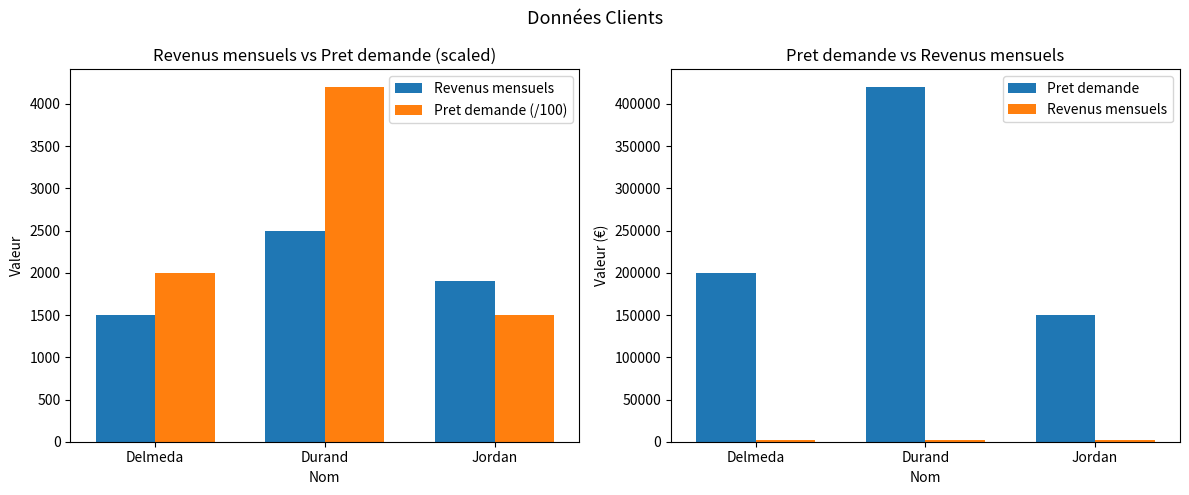

What position from the left is Delmeda?

1